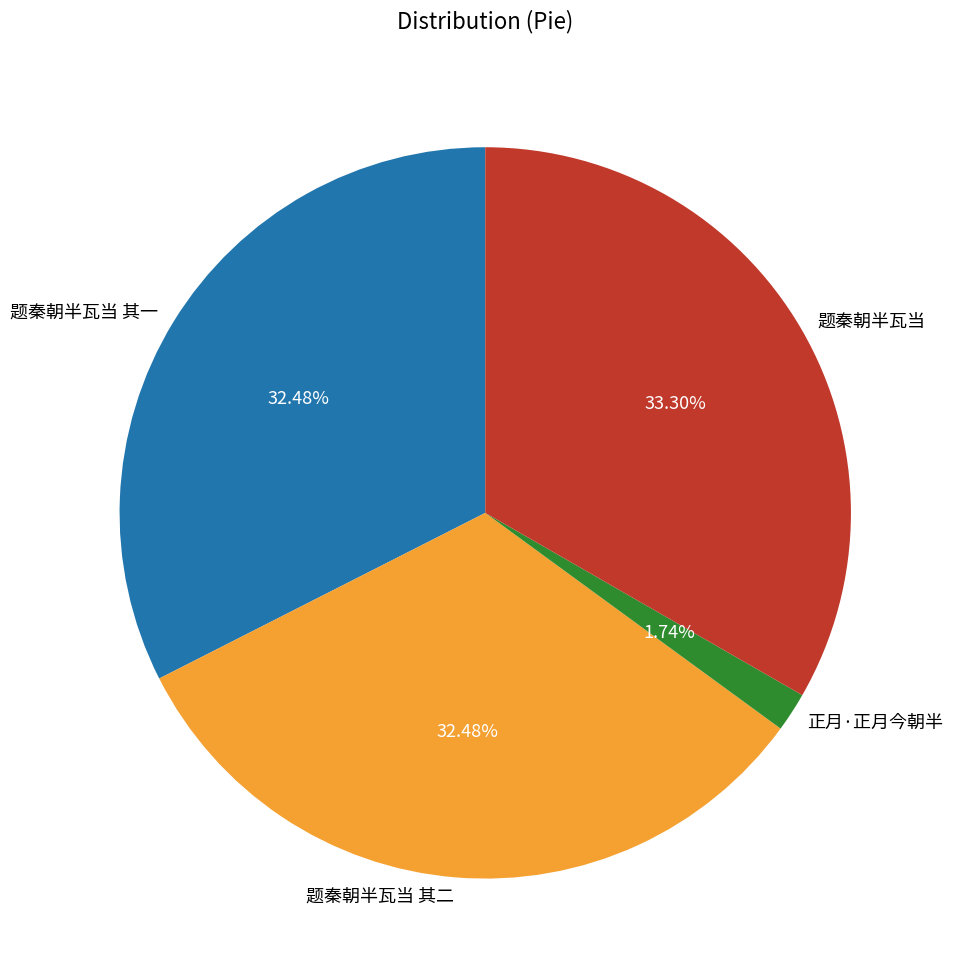

What is the ratio of the value at 正月·正月今朝半 to the value at 题秦朝半瓦当 其一?

0.1